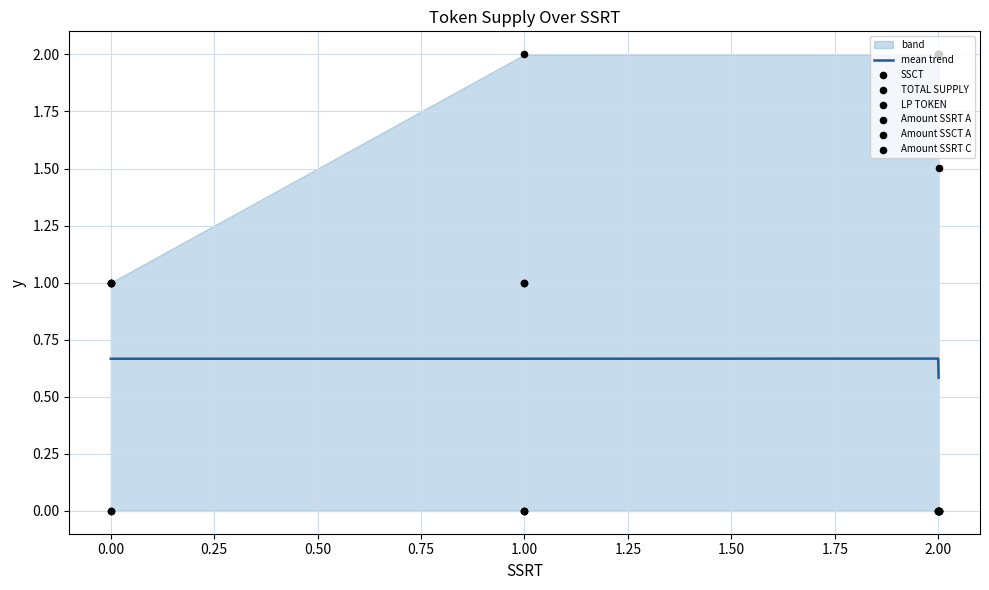

Is the value of Amount SSRT A at 0 greater than the value of Amount SSCT A at 20010000000?

Yes